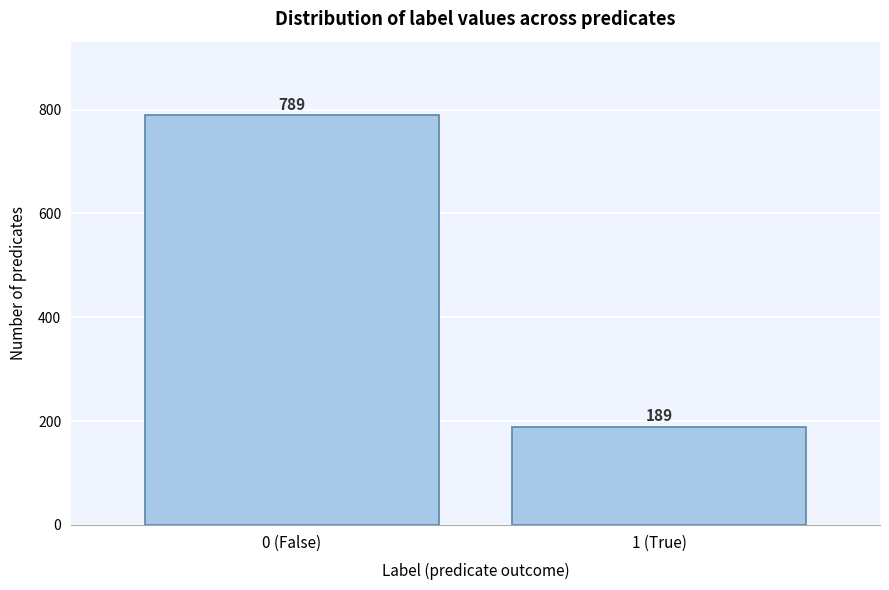

Reading right to left, list all the values displayed in this chart.

189	789